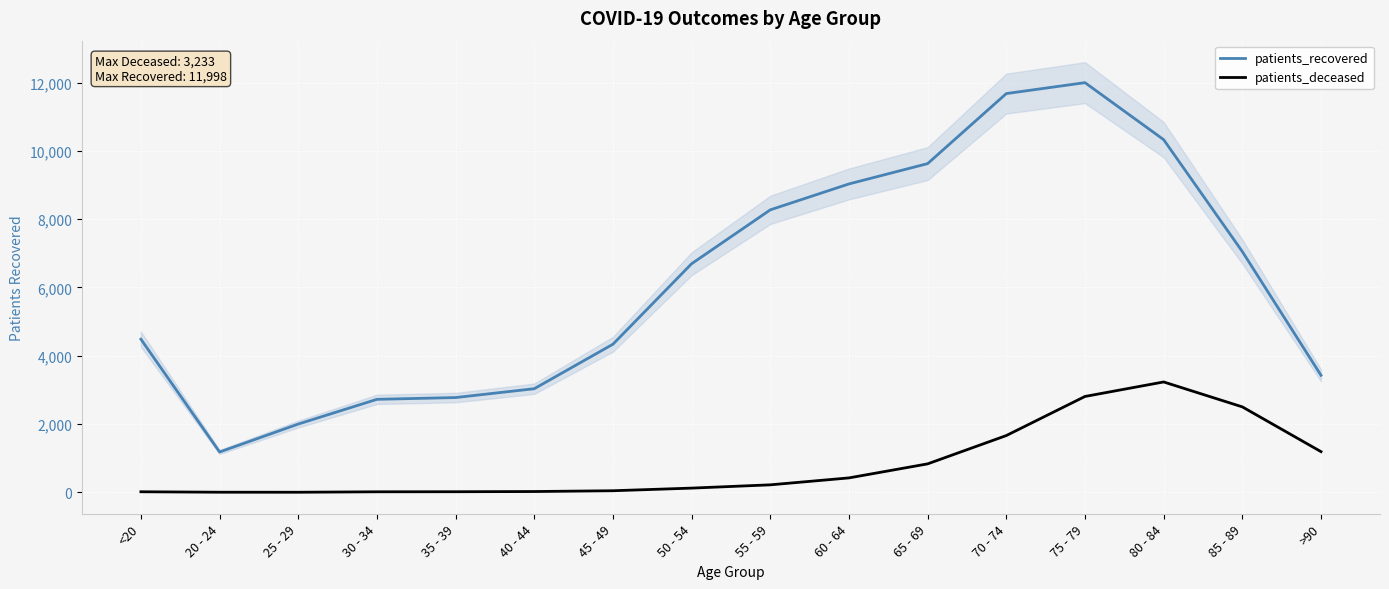

Rank the categories by patients_recovered value from lowest to highest.

20 - 24, 25 - 29, 30 - 34, 35 - 39, 40 - 44, >90, 45 - 49, <20, 50 - 54, 85 - 89, 55 - 59, 60 - 64, 65 - 69, 80 - 84, 70 - 74, 75 - 79